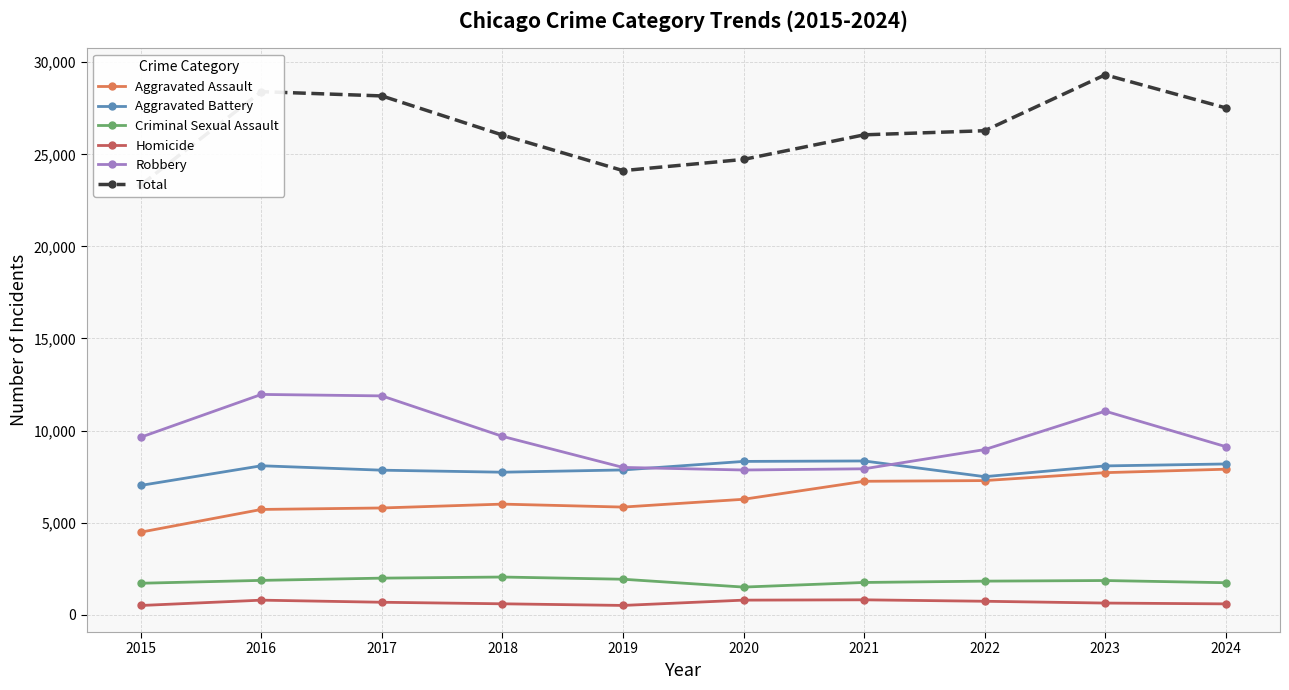

What is the difference between the Total values at 2023 and 2015?

5983